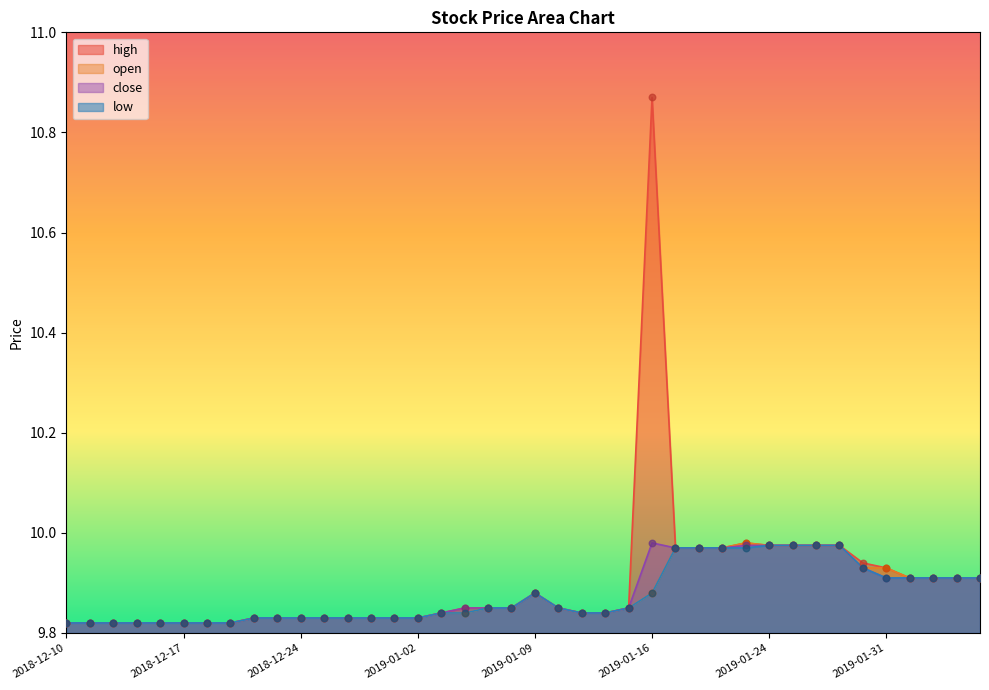

What is the total value across all series at 2019-01-30?

39.7